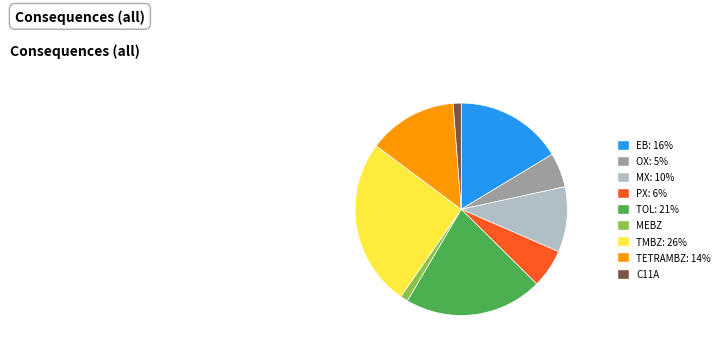

Which slice is the largest?

TMBZ